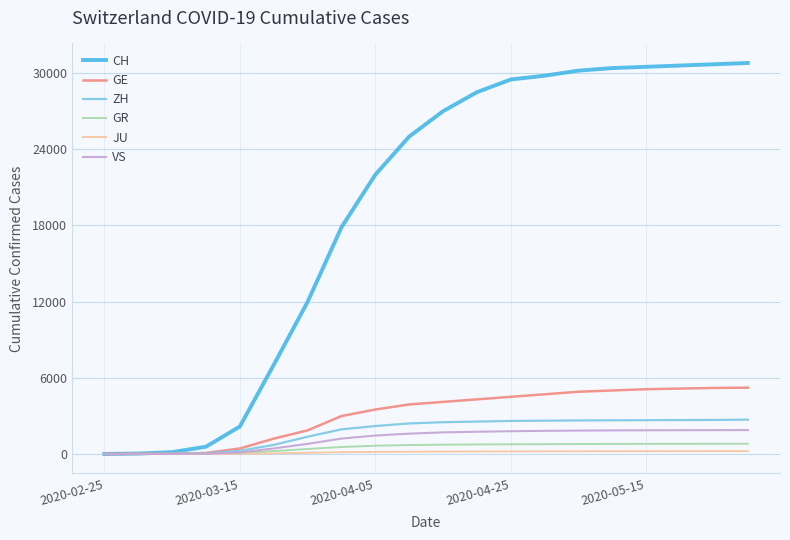

What is the highest value of the VS series?

1880